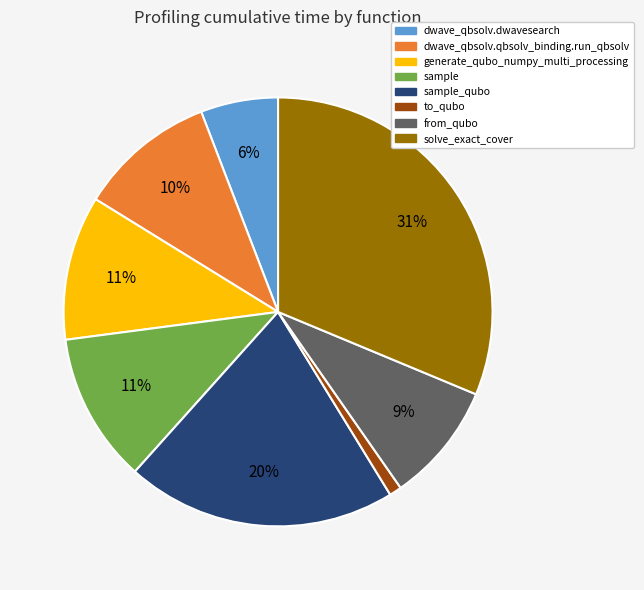

To the nearest percent, what is the average slice percentage?

12%